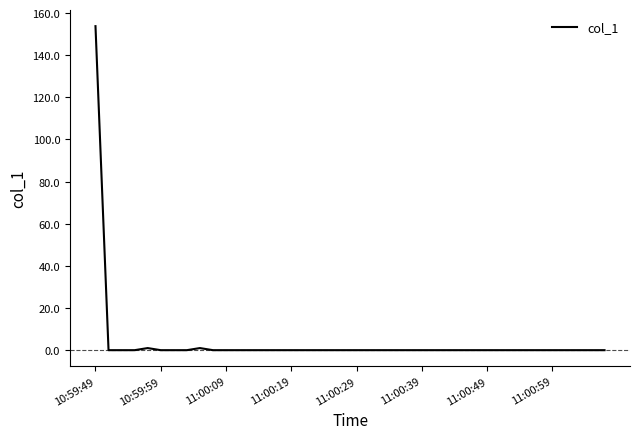

What is the difference between the maximum and minimum values?

153.8